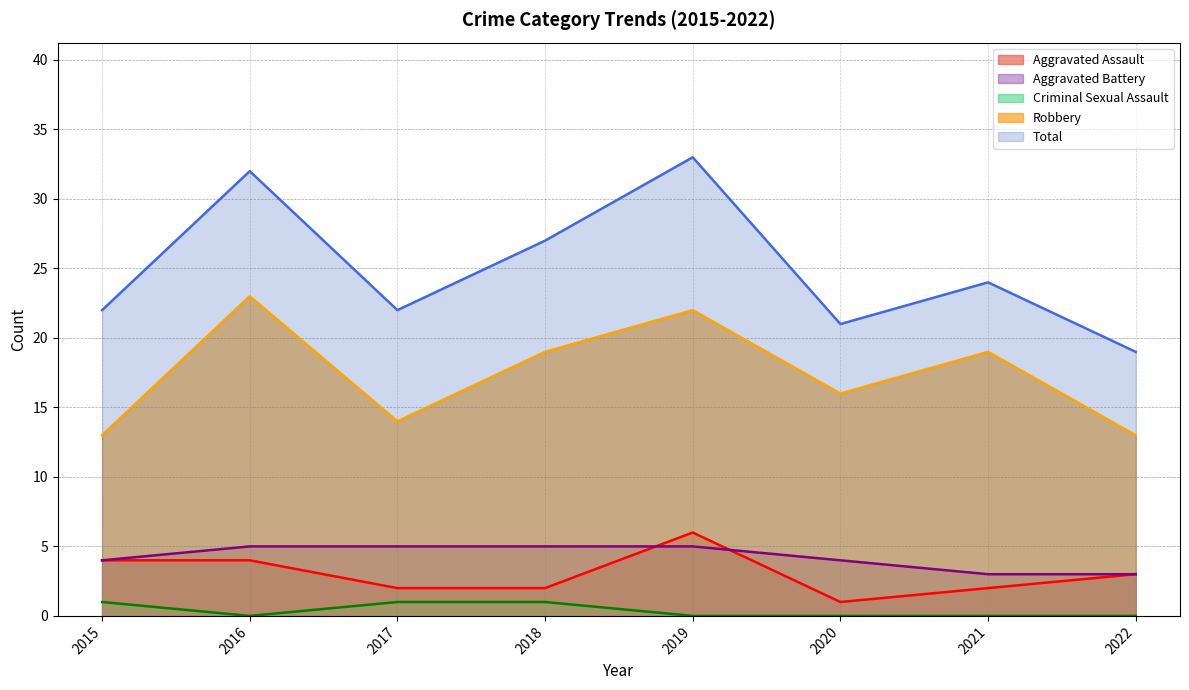

True or false: Criminal Sexual Assault and Aggravated Assault cross at least once.

False